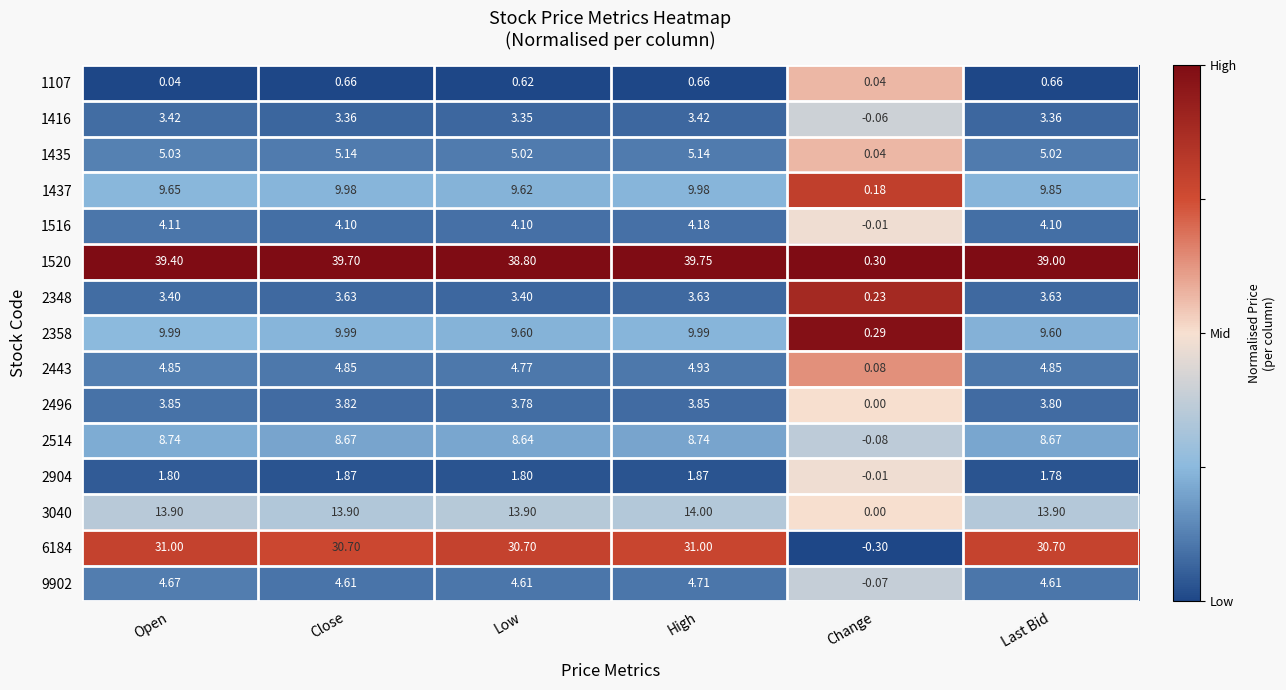

Which series has the largest range (max minus min)?

1520